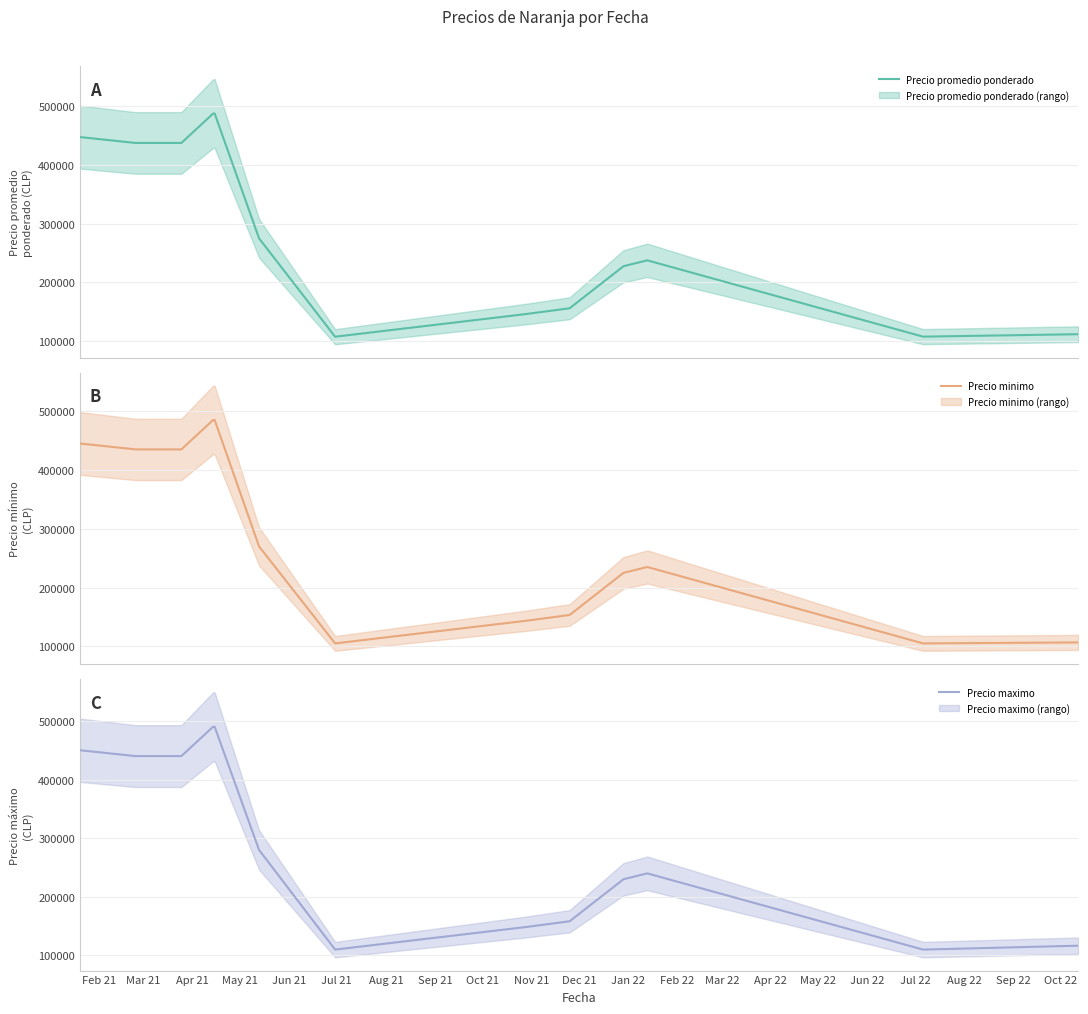

What is the lowest value of the Precio promedio ponderado series?

107381.0